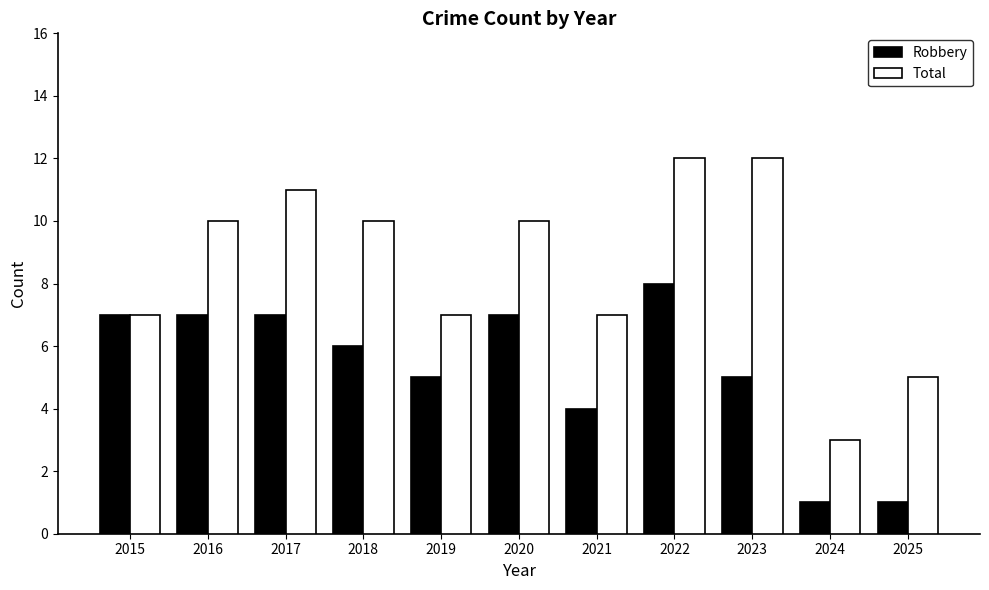

What is the spread (max minus min) of values at 2025?

4